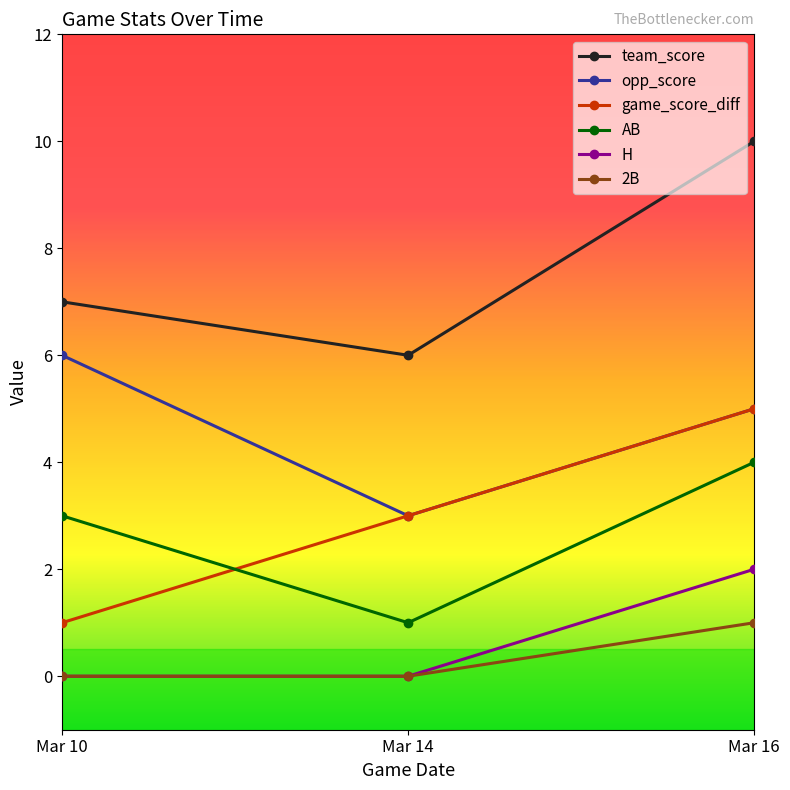

What is the sum of all opp_score values?

14